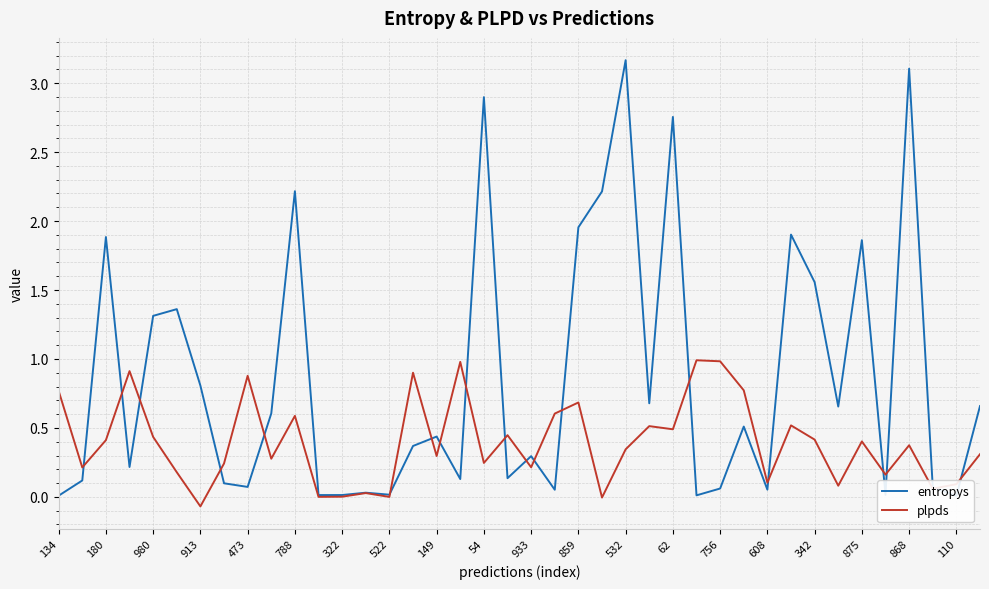

In entropys, how many points are lower than both neighbors (excluding endpoints)?

13